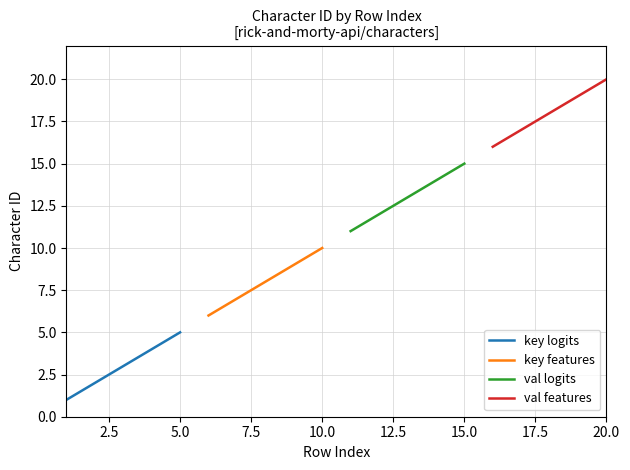

What is the value of the val logits point at the 5th from the left?

15